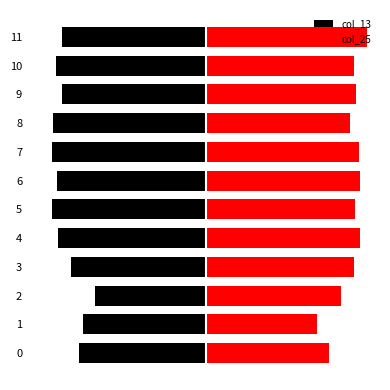

Read the col_13 value at 10.

-112.9